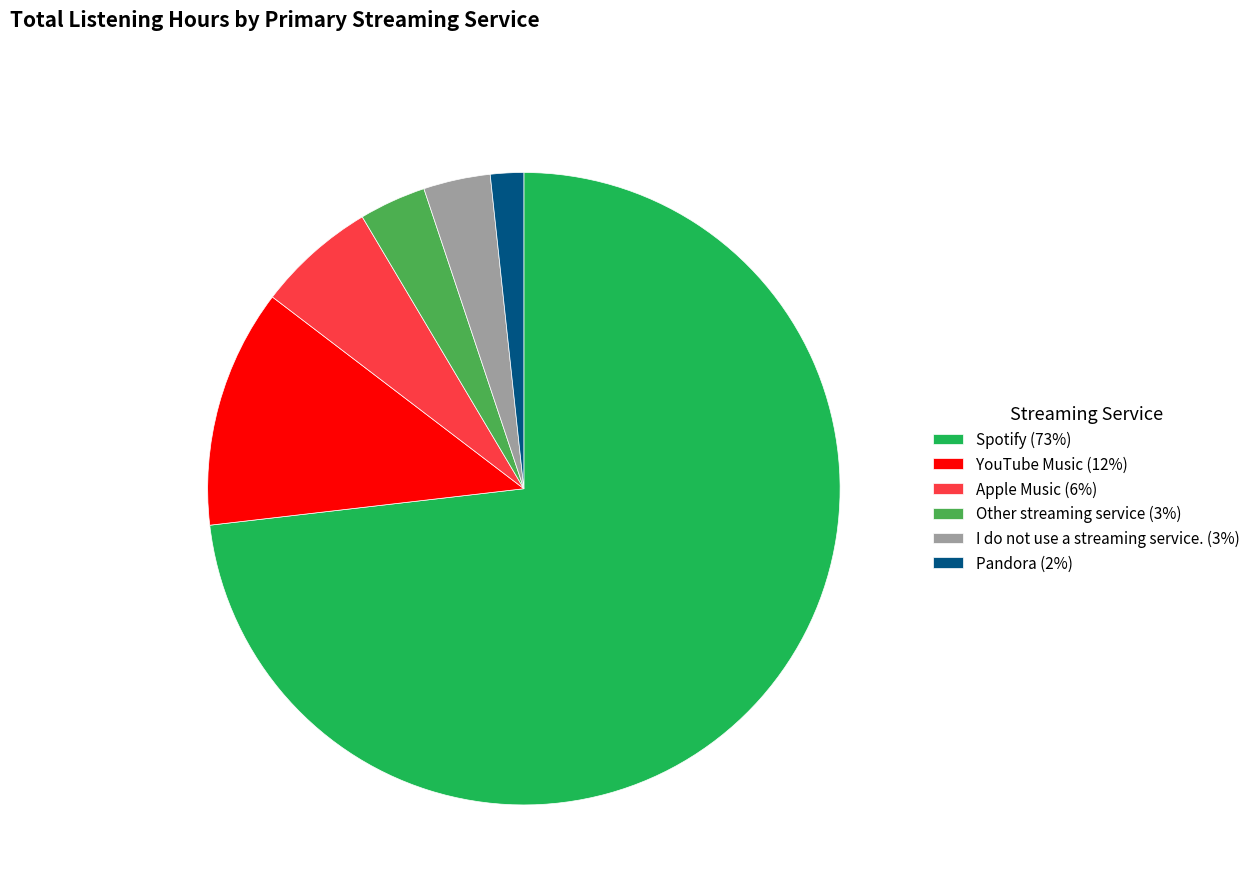

Approximately how many times larger is the value at Other streaming service (3%) compared to Pandora (2%)?

2.0